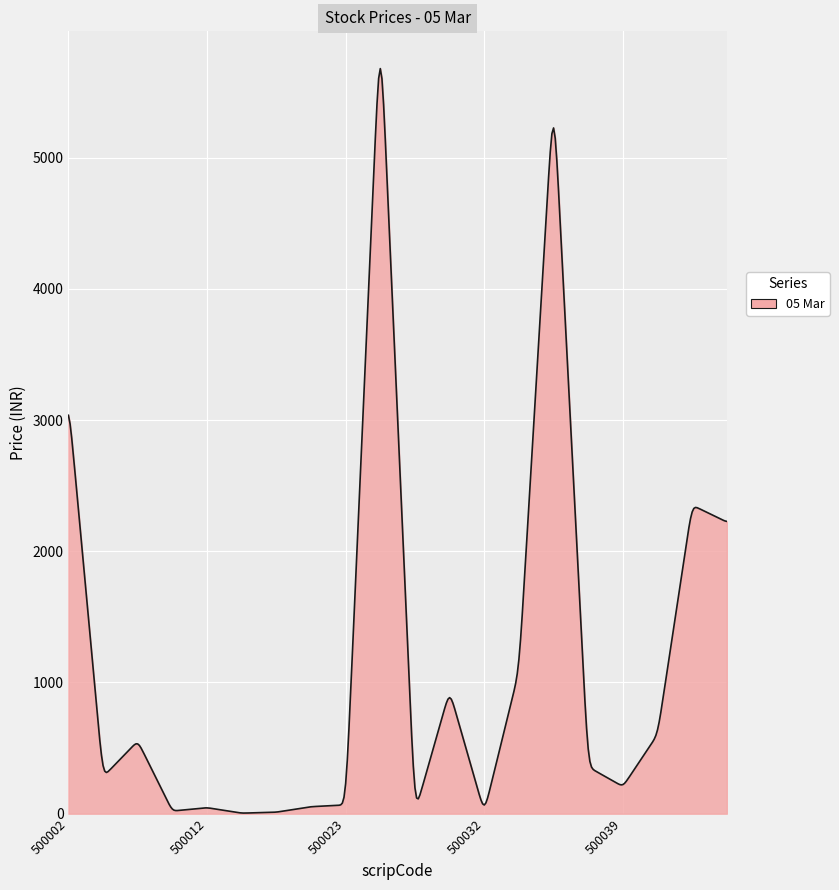

What is the maximum value shown in the chart?

5678.3